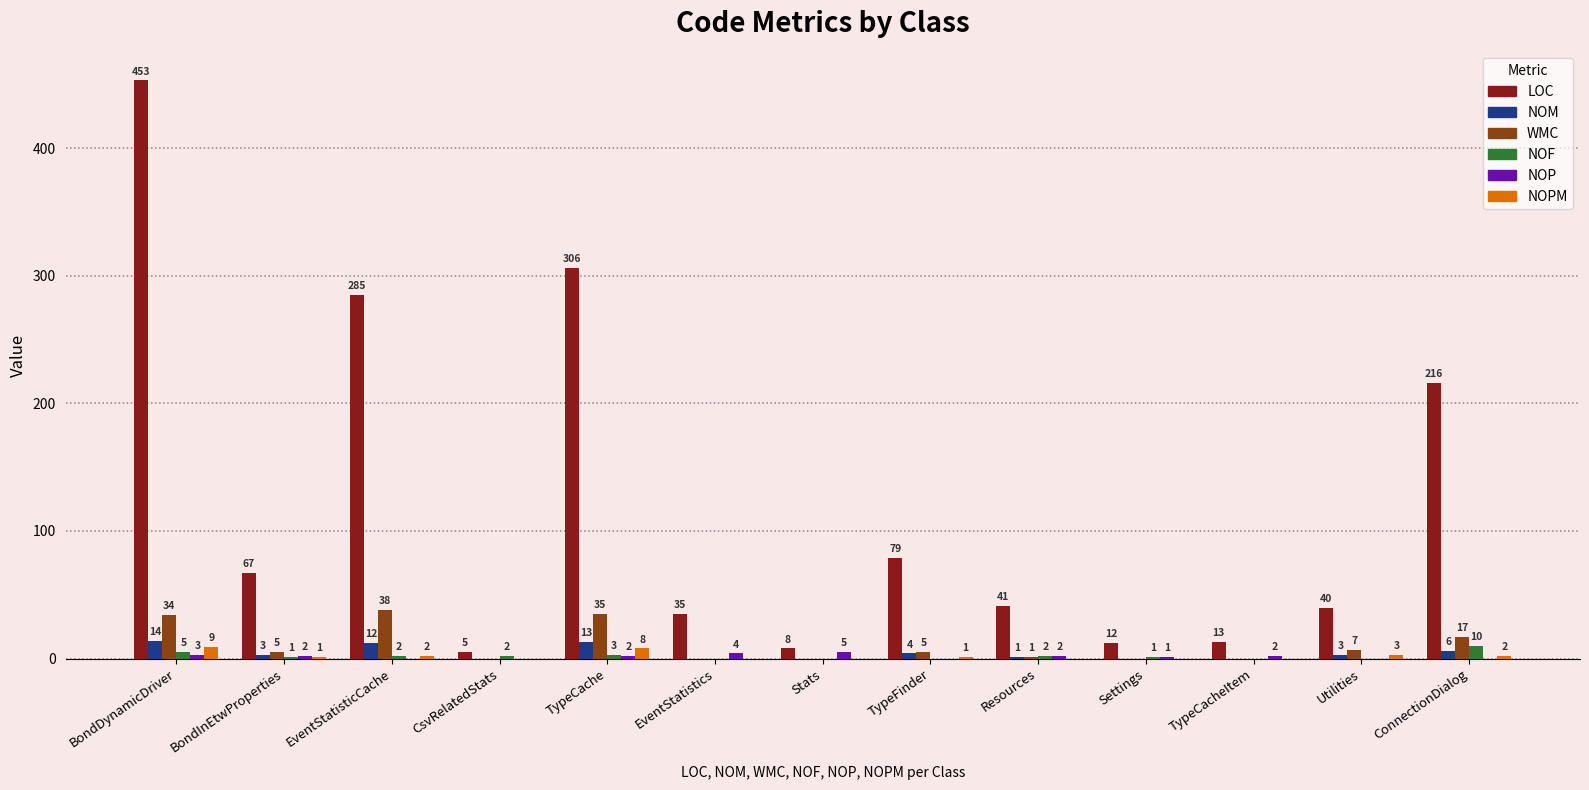

How many groups of bars are there?

13